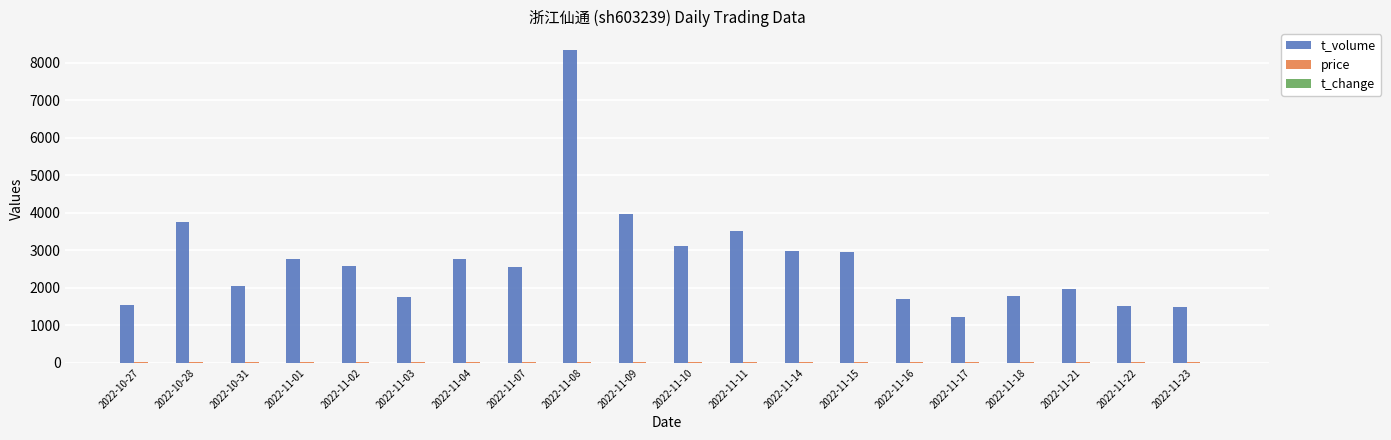

Which label corresponds to the largest value in the chart?

2022-11-08